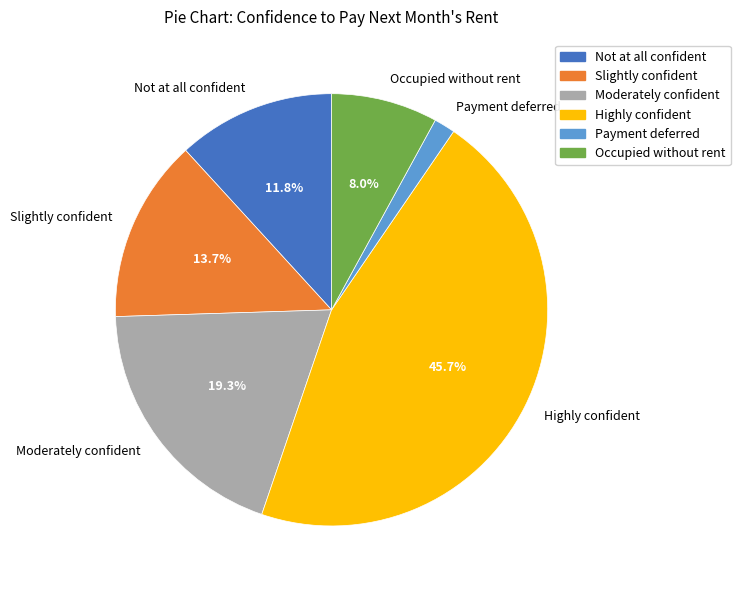

What percentage is the Highly confident slice, to the nearest percent?

46%